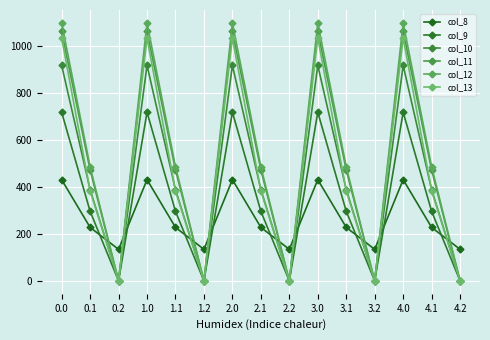

At which label does col_9 reach its minimum?

0.2